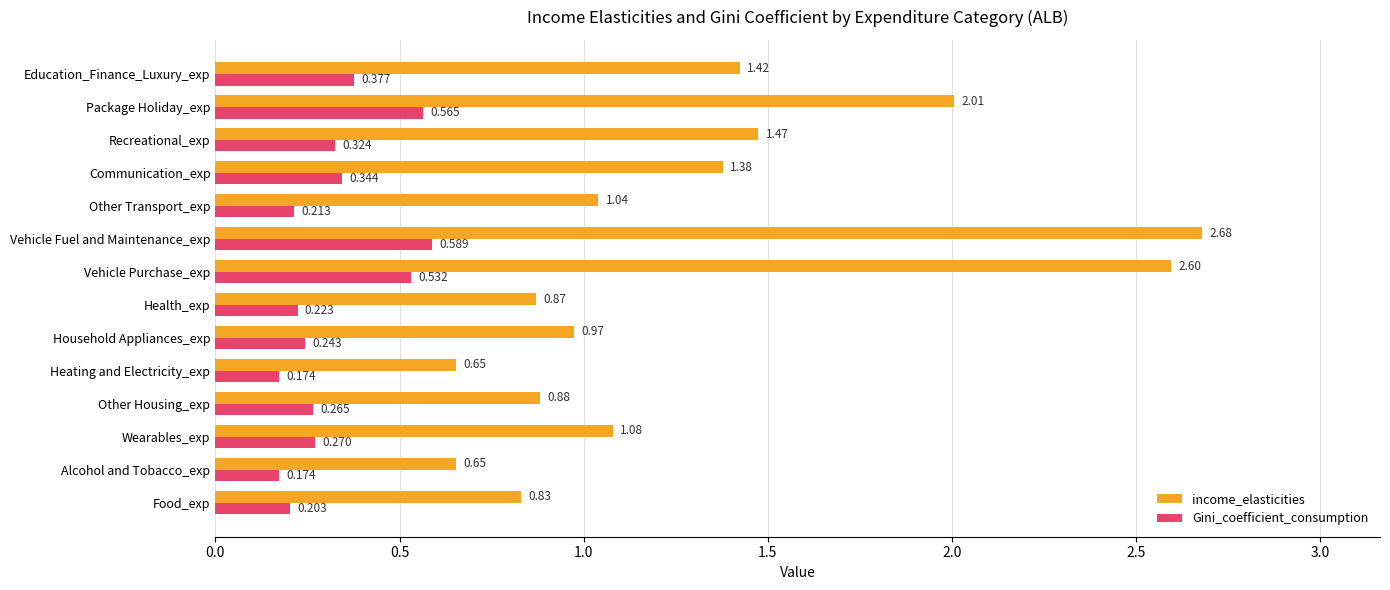

How many categories are shown in the chart?

14